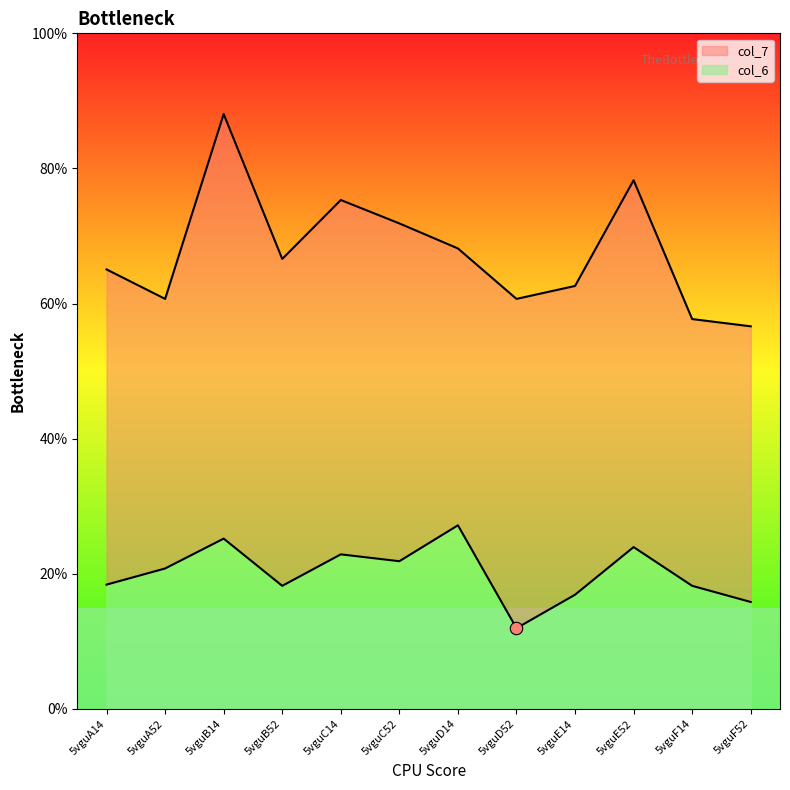

Is the value of col_6 at 5vguD14 greater than the value of col_7 at 5vguF52?

No